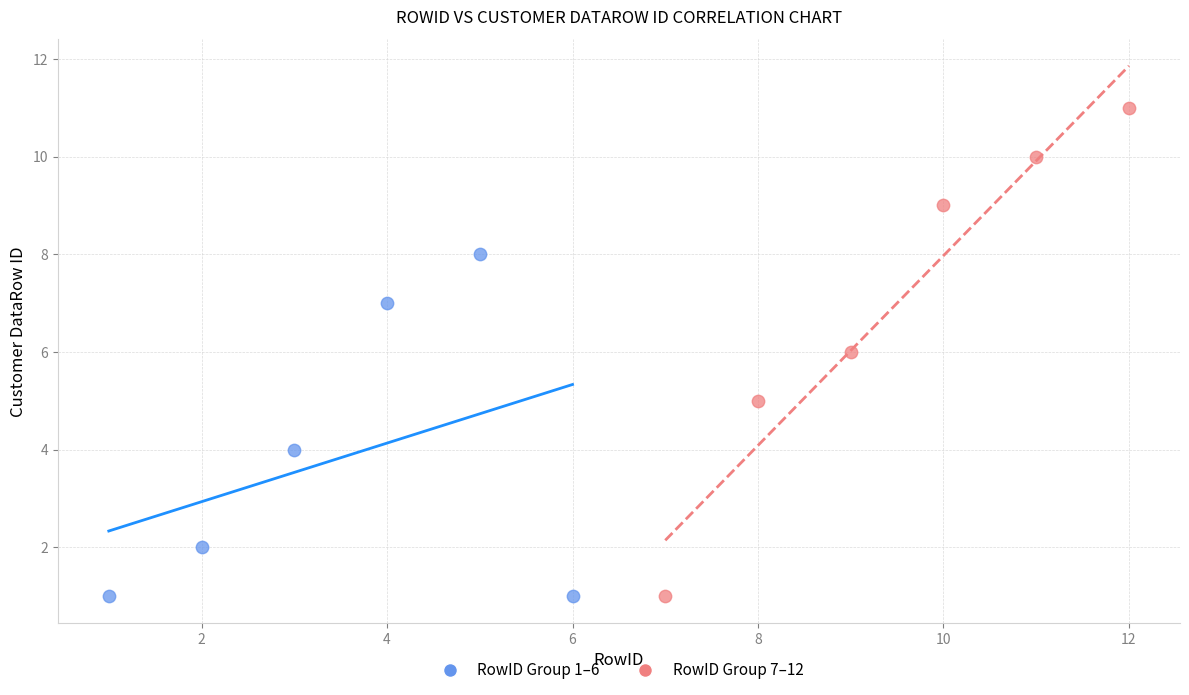

Which series has the widest spread of Y values?

RowID Group 7–12